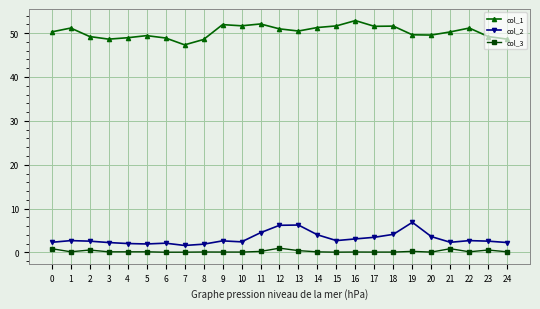

True or false: col_2 has a value of 3.2 at 12.

False